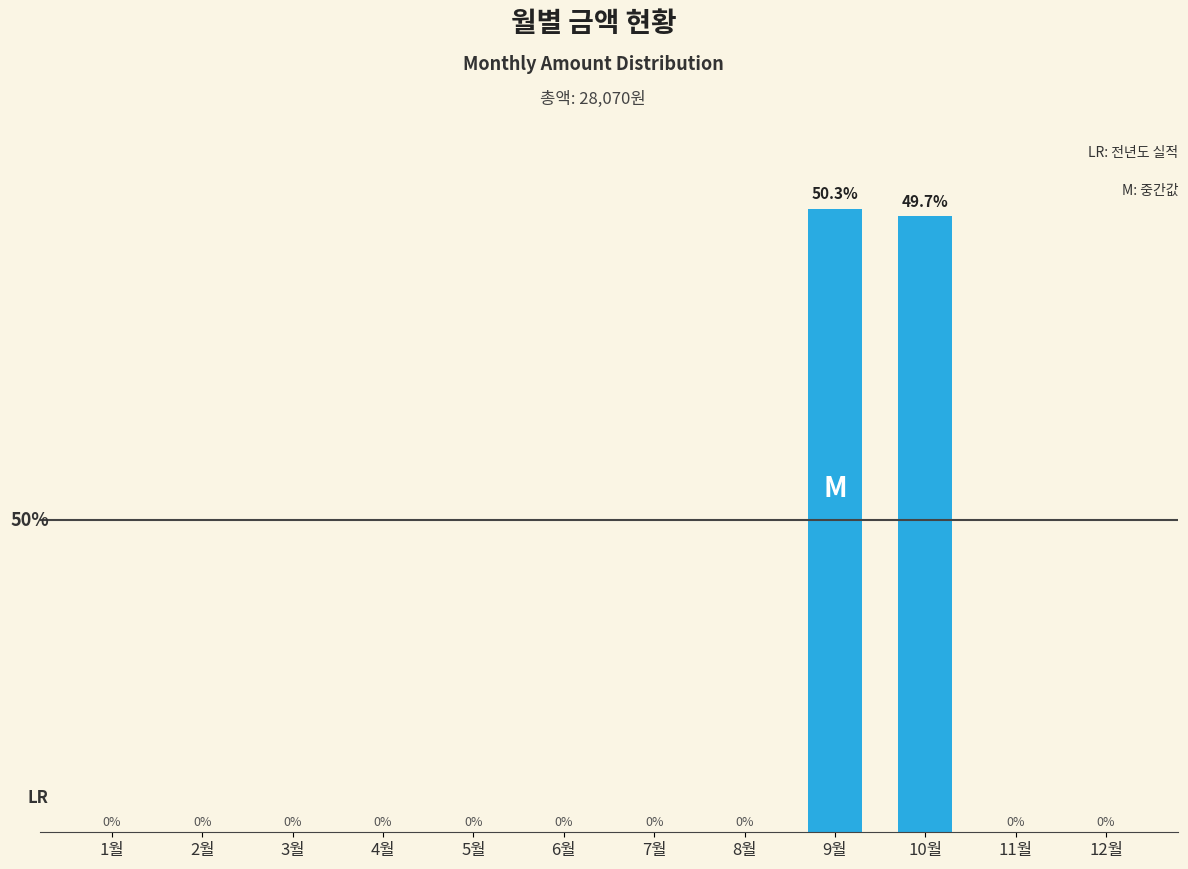

Which label corresponds to the largest value in the chart?

9월